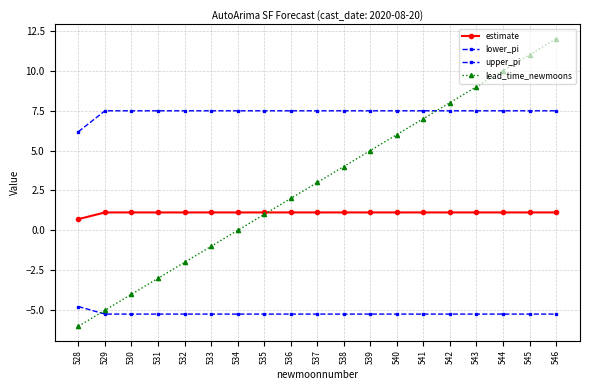

How many lines are shown in the chart?

4